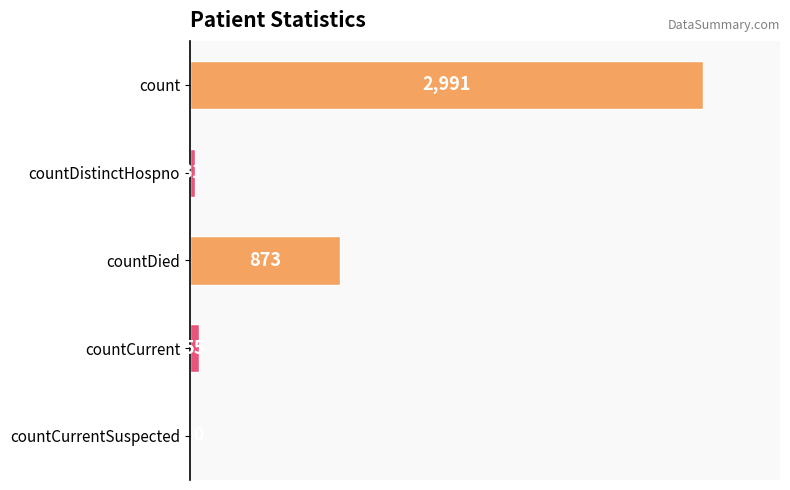

Is it true that the value at countCurrentSuspected is 0?

True